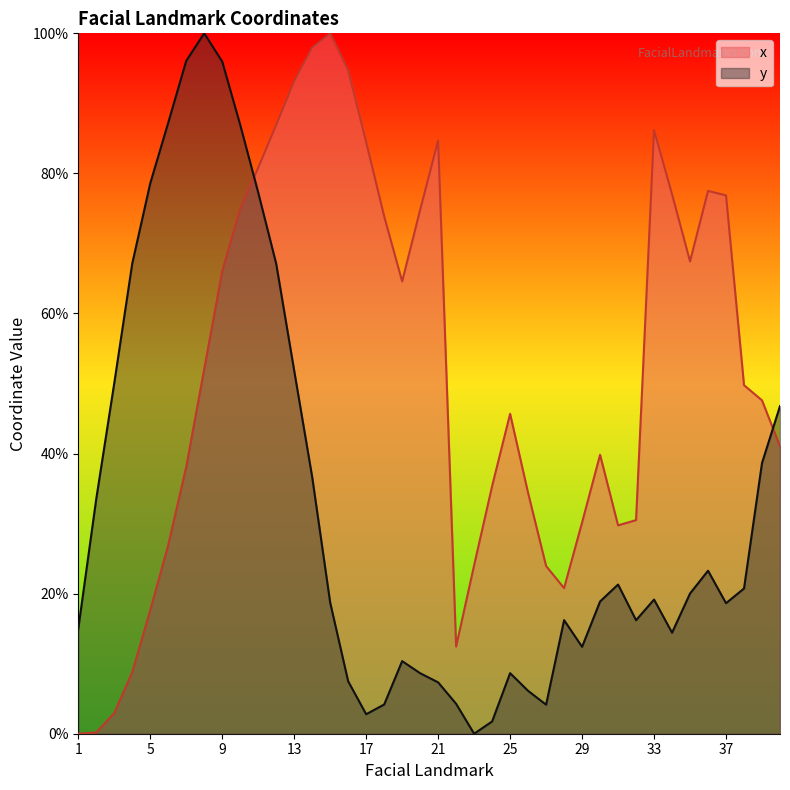

What is the spread (max minus min) of values at 2?

33.4